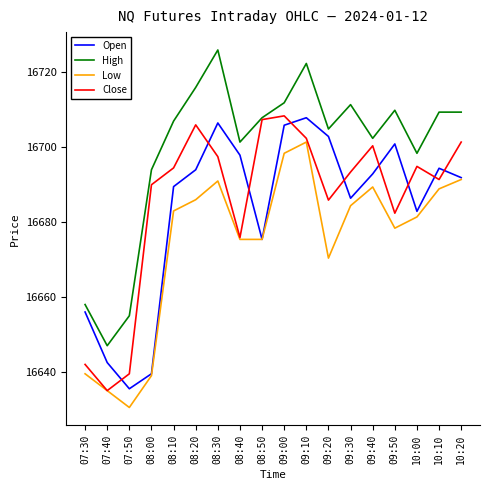

What is the sum of the Close values at 08:40 and 08:30?

33373.4